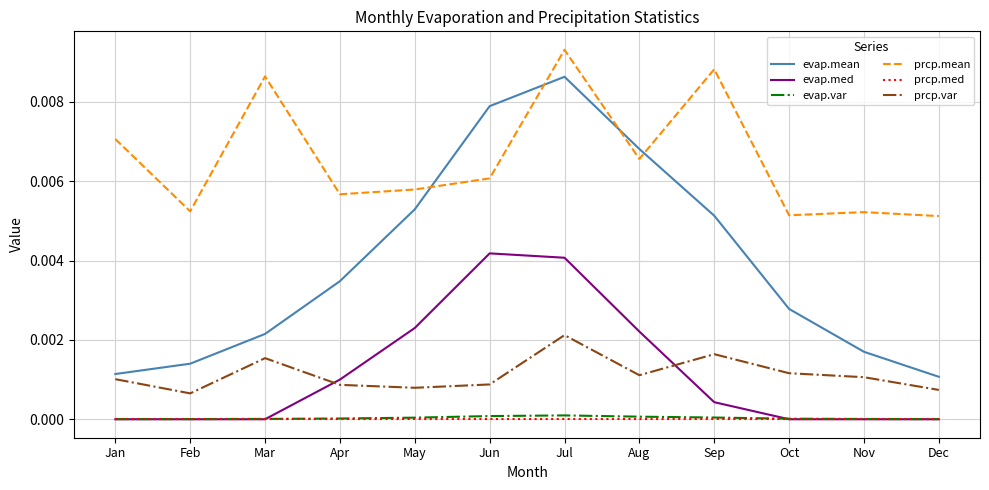

True or false: evap.mean and prcp.var cross at least once.

False